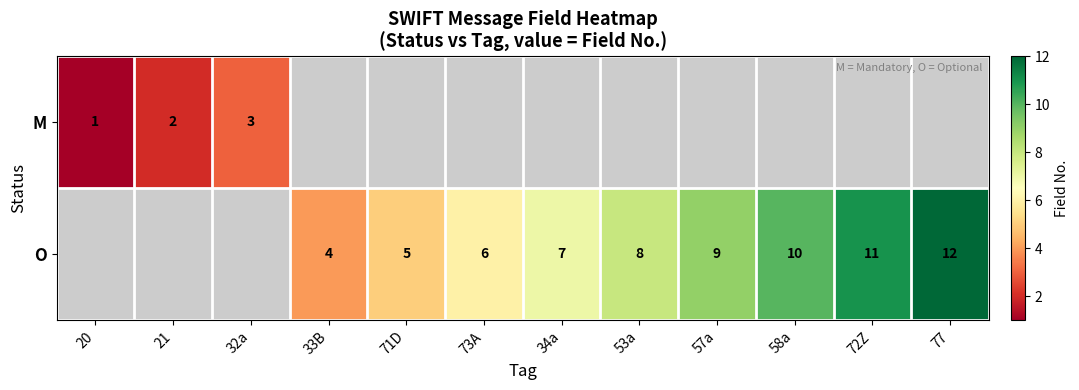

Is it true that O equals 10 at 34a?

False